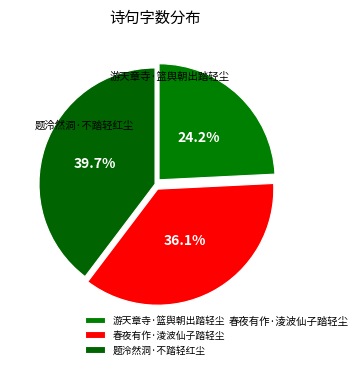

How much of the chart is everything except 游天章寺·篮舆朝出踏轻尘?

75.8%